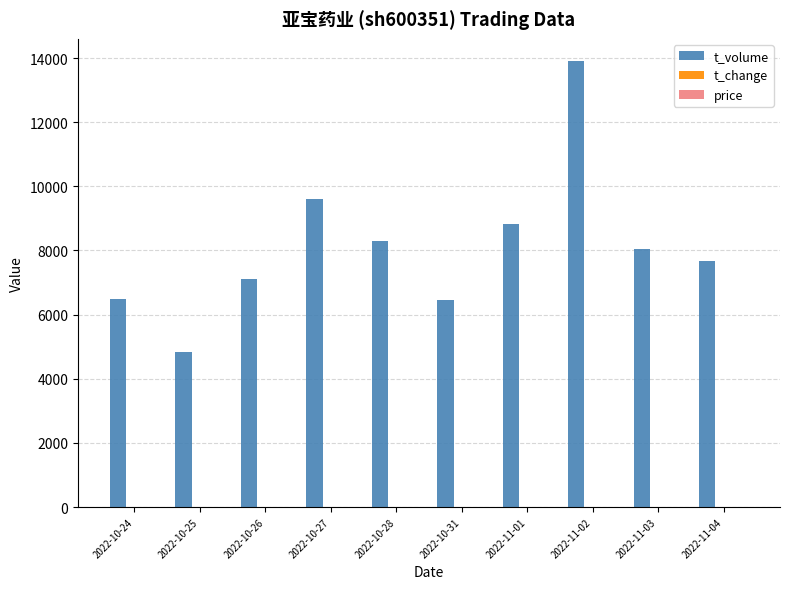

What is the greatest value displayed?

13905.0